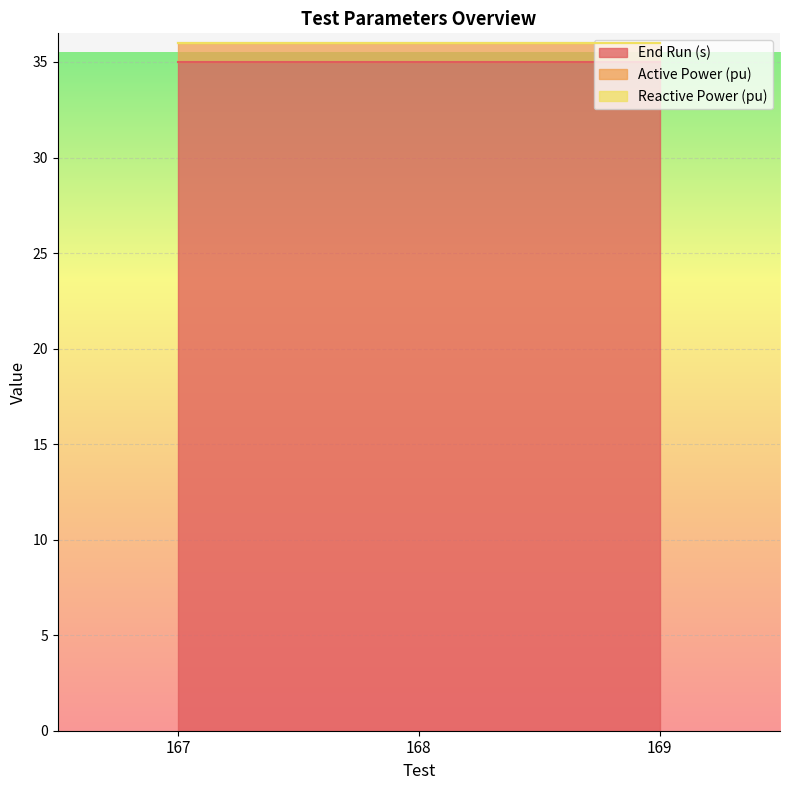

Which series changed the most between 167 and 168?

End Run (s)